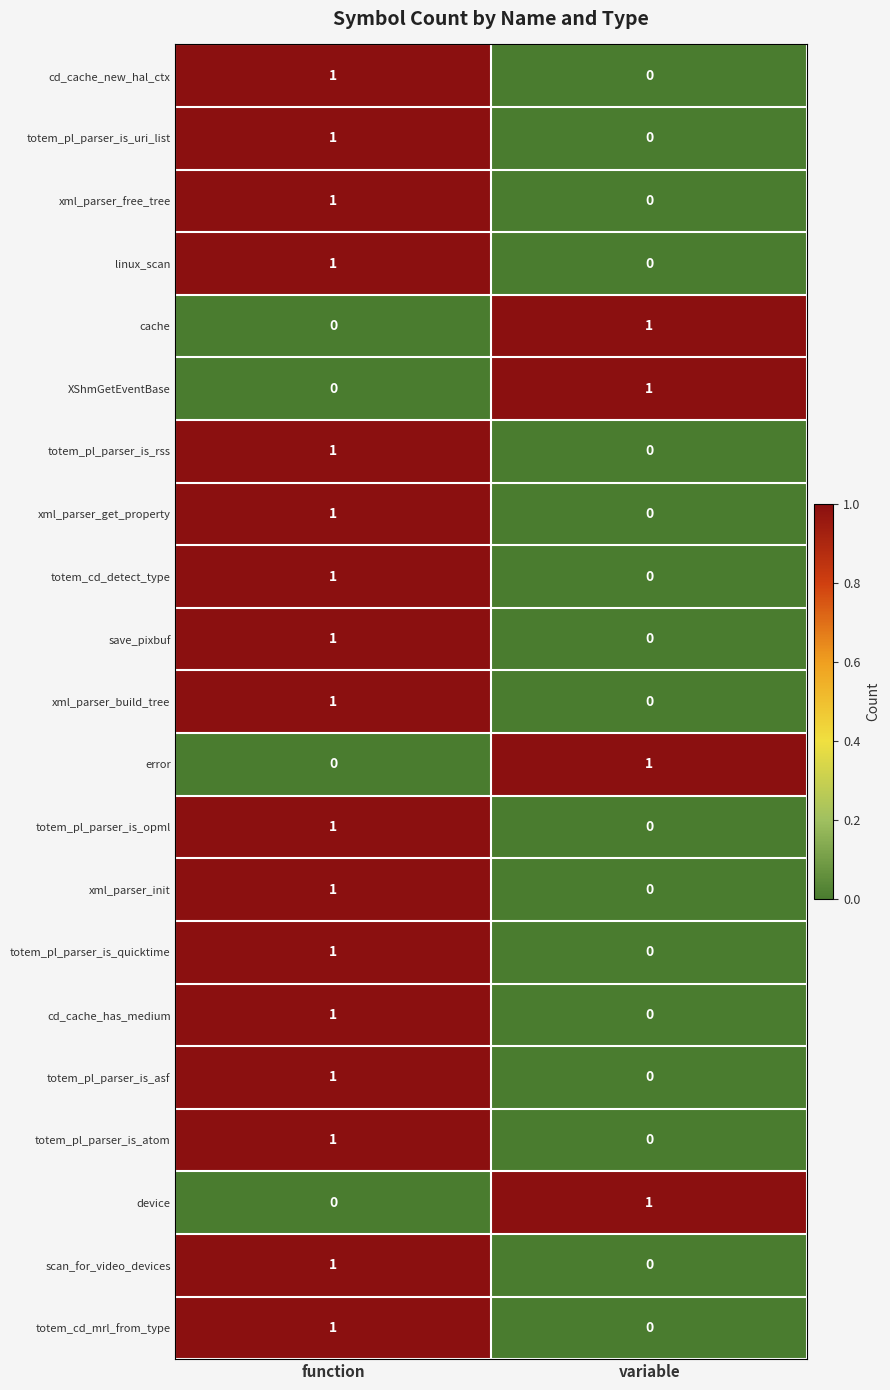

At which category is the sum across all series the highest?

function